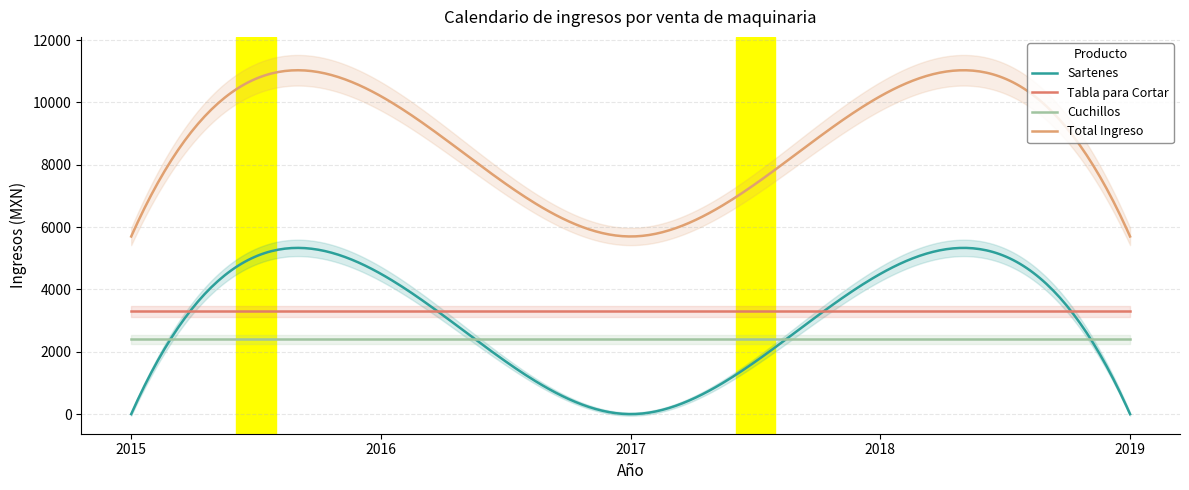

What is the sum of the Sartenes values at 2016 and 2015?

4500